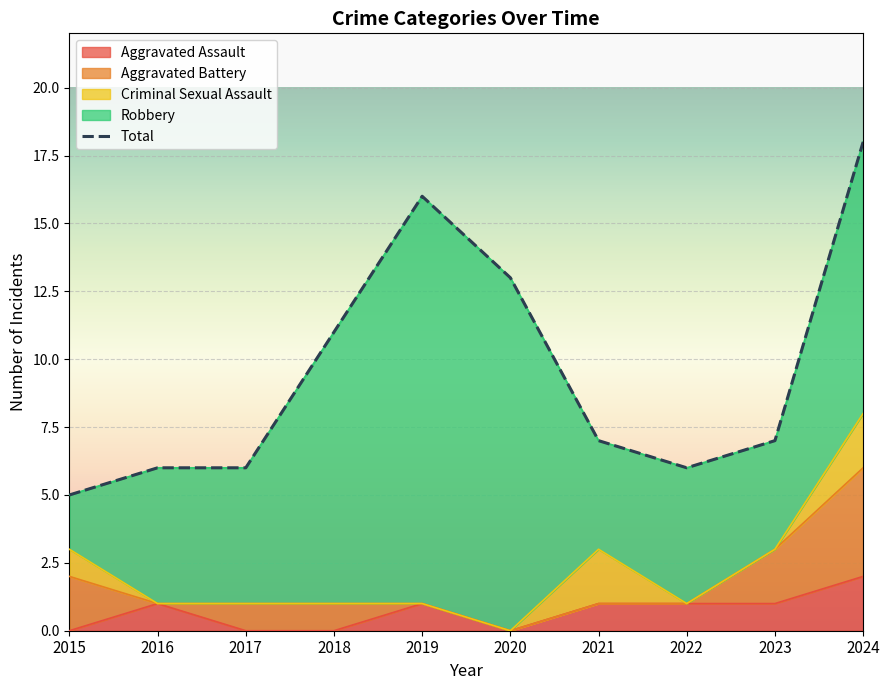

Reading right to left, transcribe all the data shown in this chart.

2024=18	2023=7	2022=6	2021=7	2020=13	2019=16	2018=11	2017=6	2016=6	2015=5